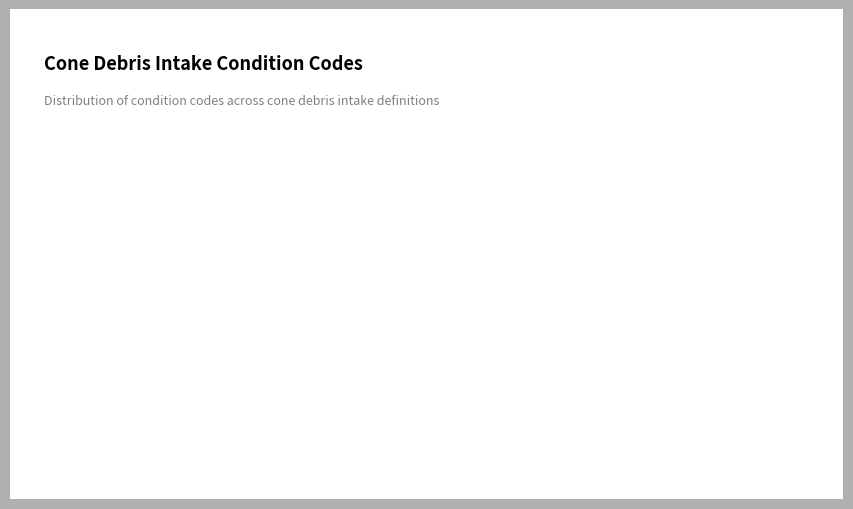

True or false: Partially Blocked accounts for 17% of the total.

True